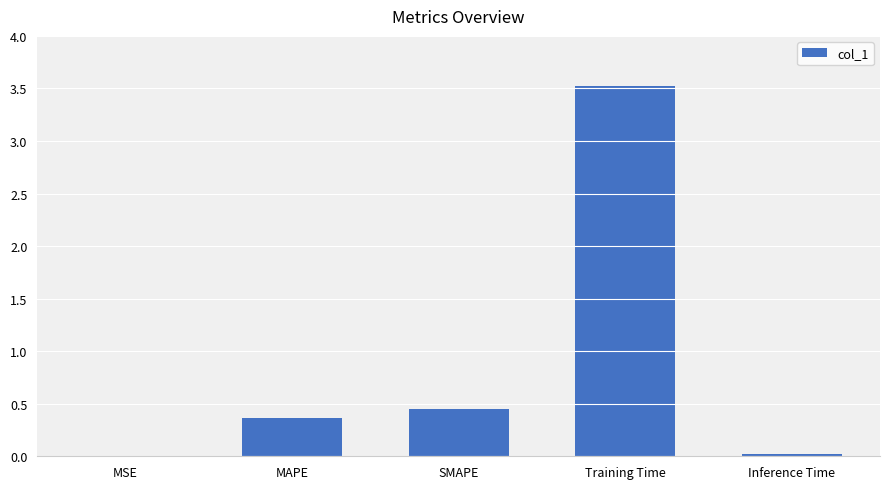

What is the change in value from SMAPE to Inference Time?

-0.4